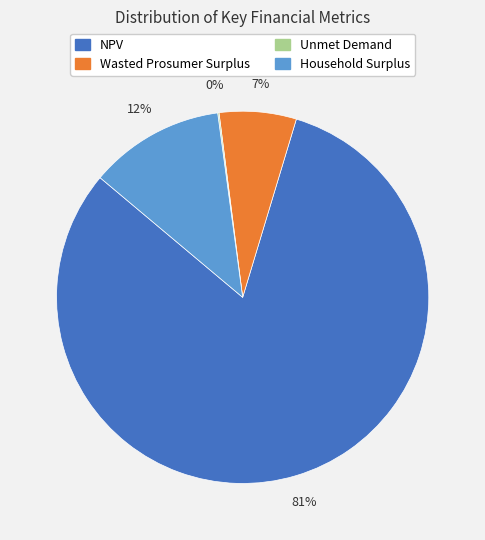

The Wasted Prosumer Surplus slice represents 7% of the pie. True or false?

True